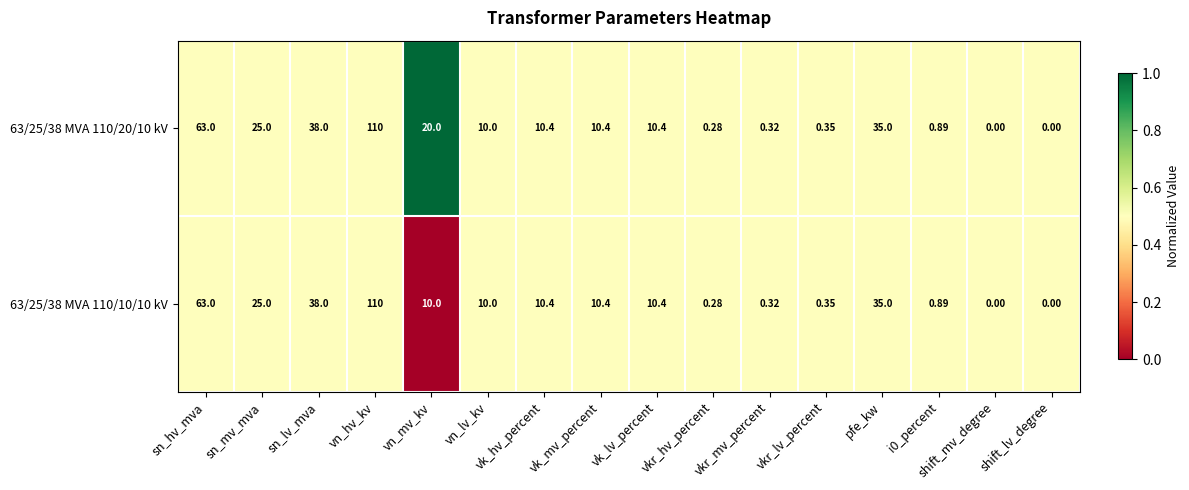

Where is 63/25/38 MVA 110/10/10 kV nearest to the value 55?

sn_hv_mva